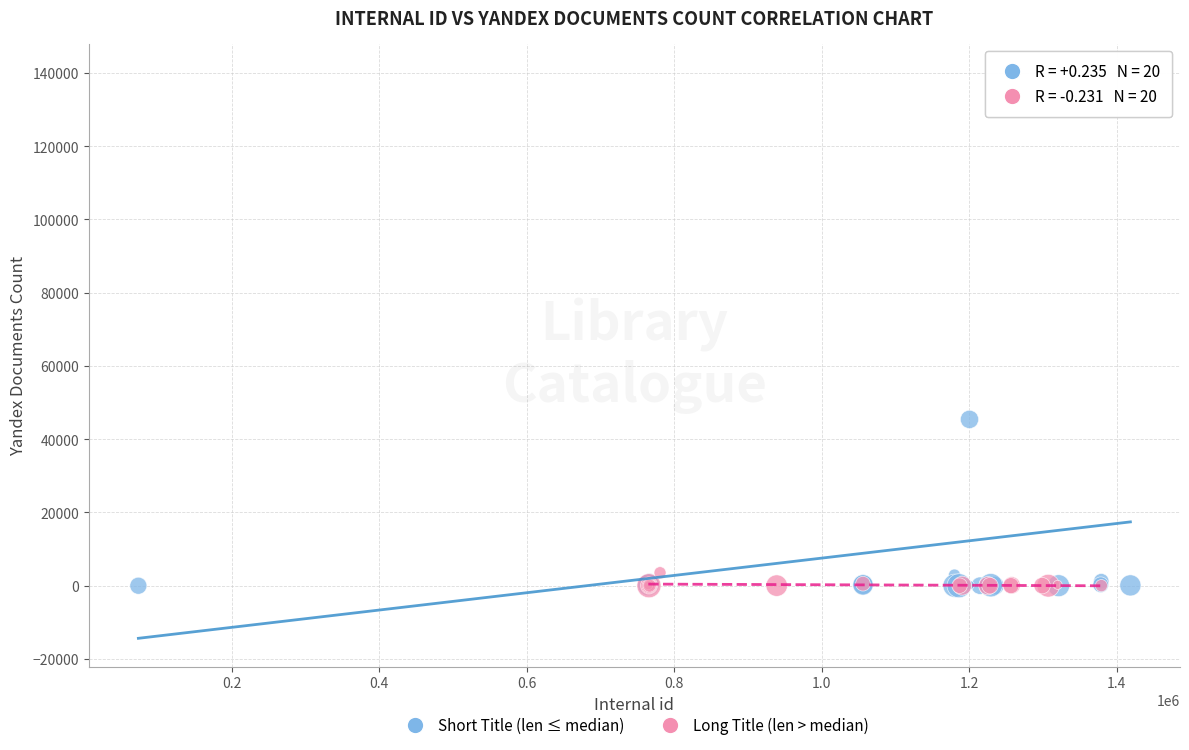

Which series reaches the maximum Y coordinate?

Short Title (len ≤ median)